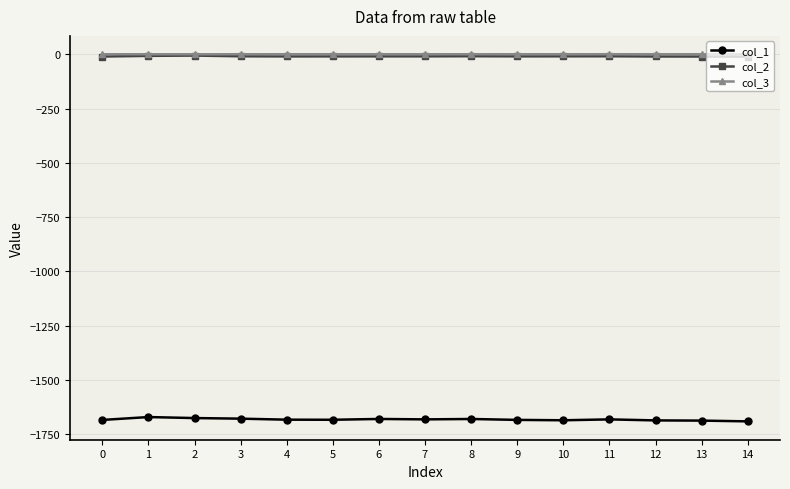

True or false: col_3 and col_2 intersect in this chart.

False